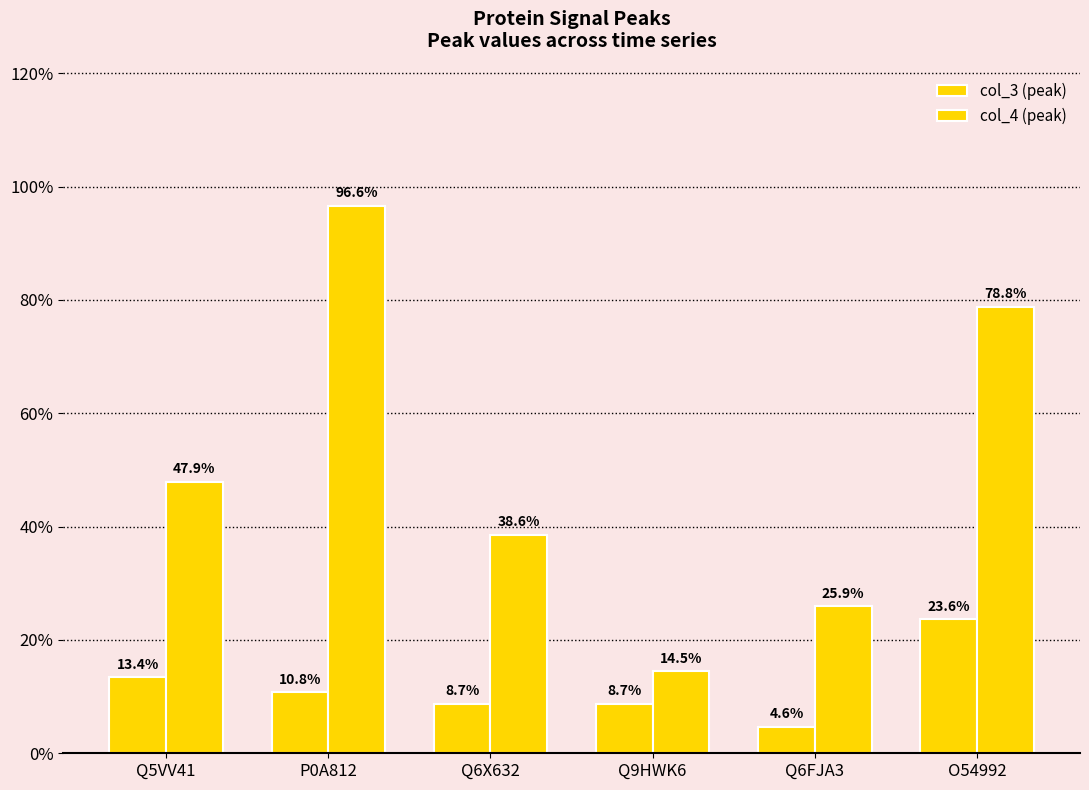

Which series has the widest spread of values?

col_4 (peak)